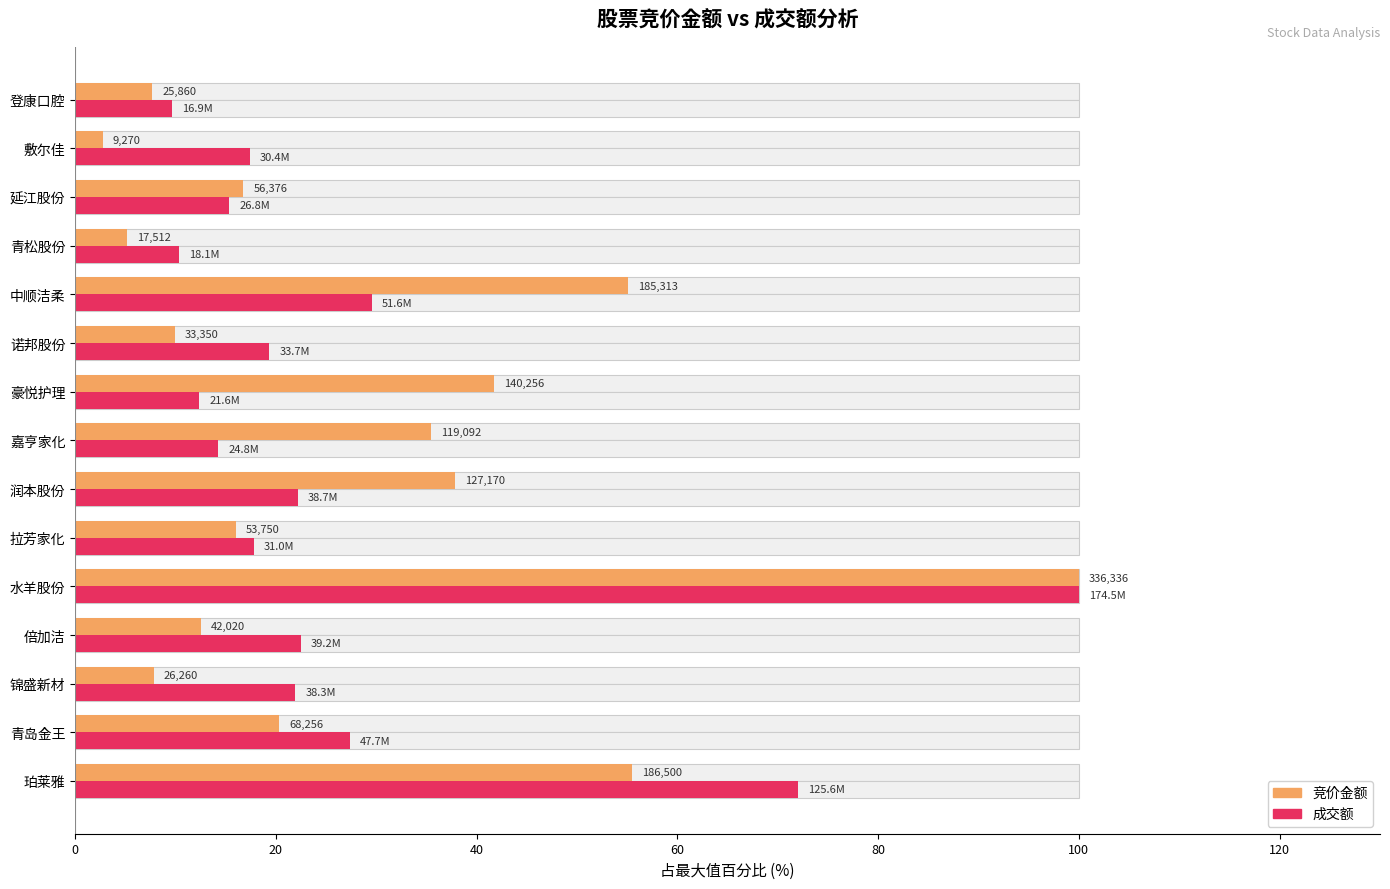

What position from the left is 登康口腔?

15